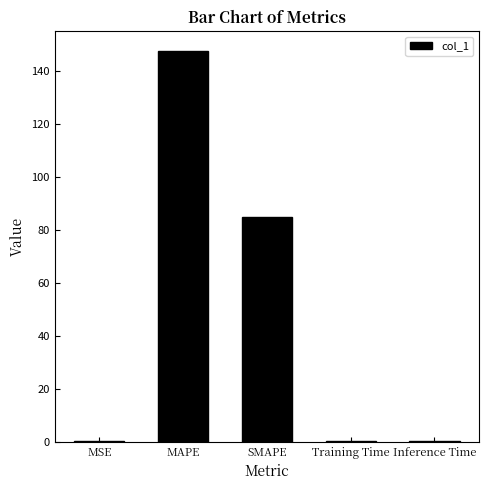

How many categories are shown in the chart?

5